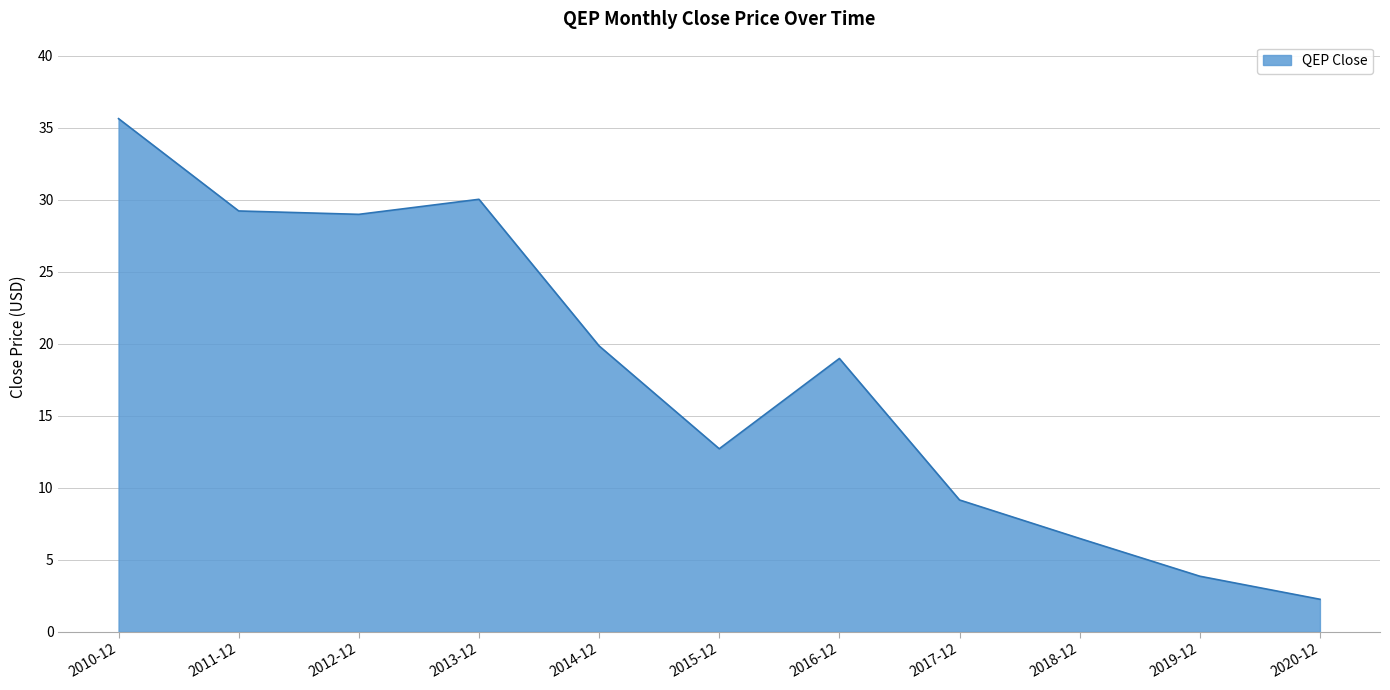

How many values are below 18?

5